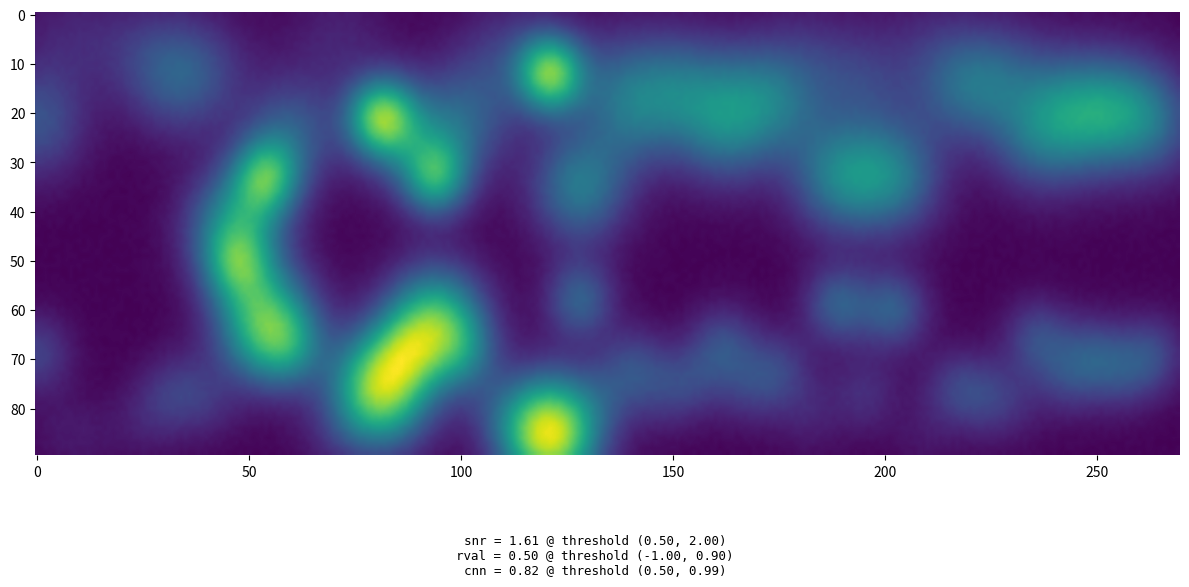

Where is 15 nearest to the value 0?

1